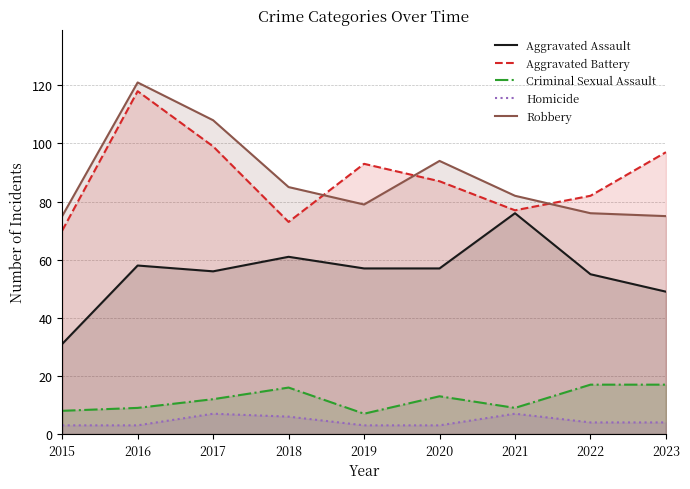

Where do Aggravated Battery and Robbery first cross each other?

2018 and 2019